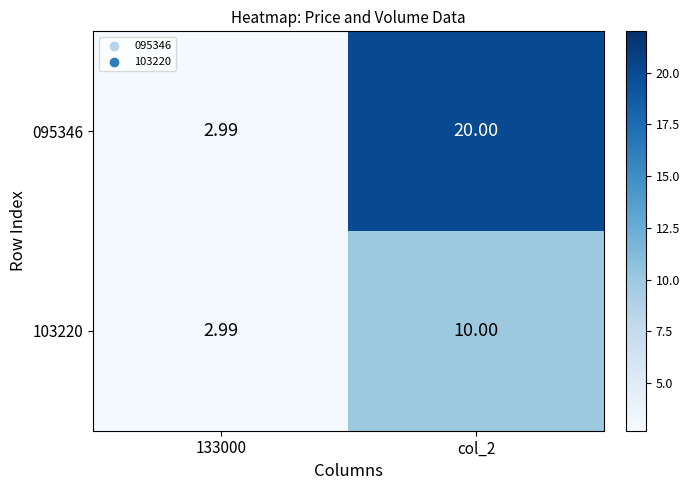

Is the value of 103220 at col_2 greater than the value of 095346 at 133000?

Yes